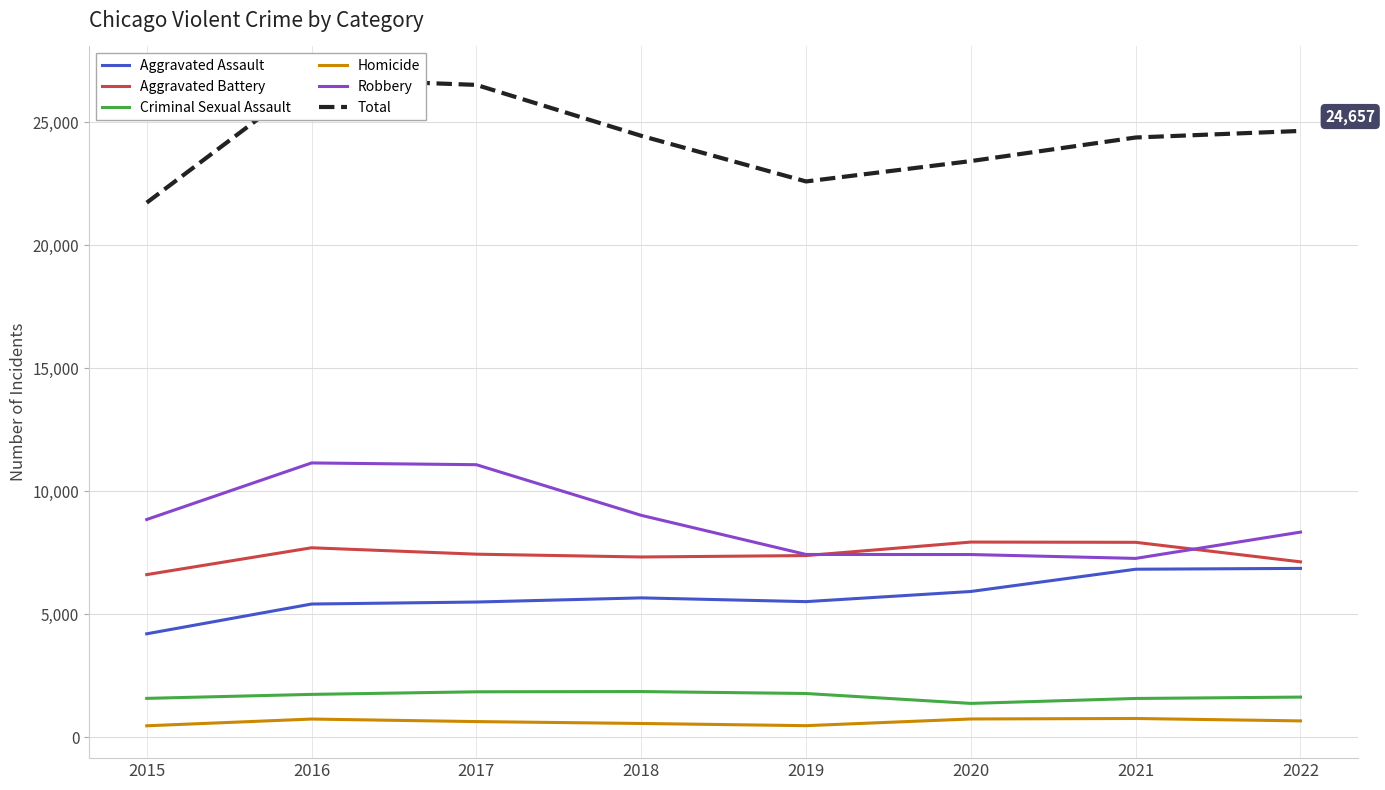

True or false: Criminal Sexual Assault has more than 2 points higher than both neighbors.

False